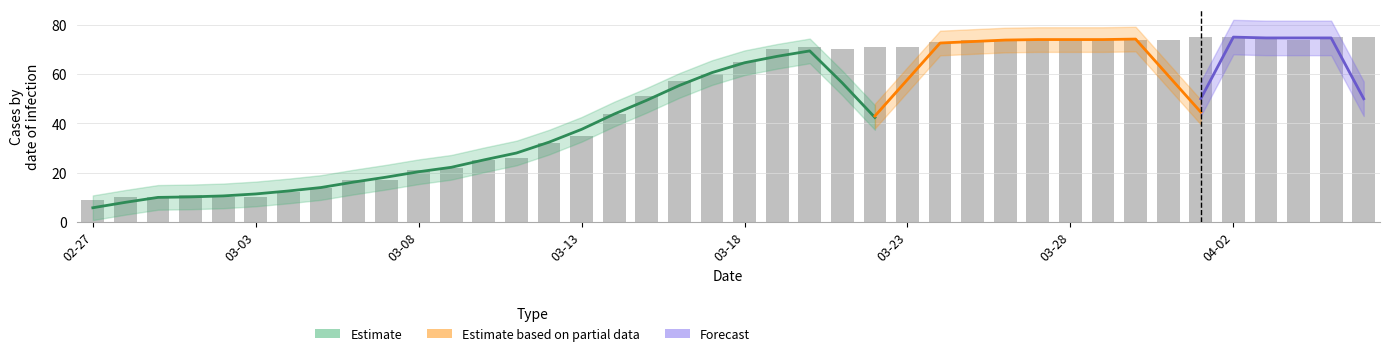

What value does the data have at 2020-03-22, to the nearest 5?

70